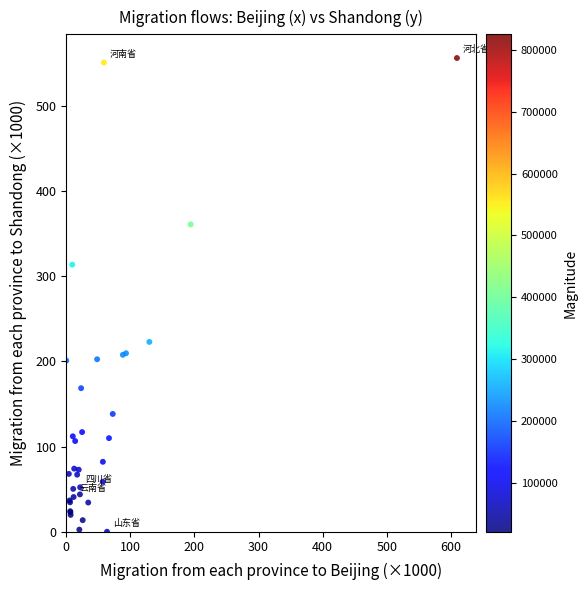

What Y value in the scatter plot is closest to 278?

313.6